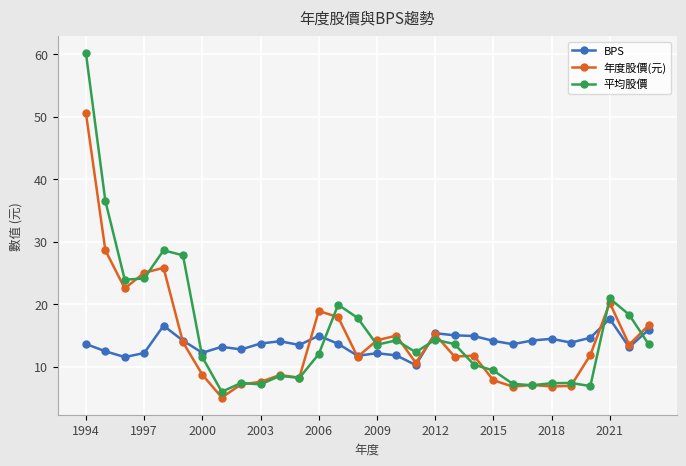

How many intersections are there between 平均股價 and BPS?

5